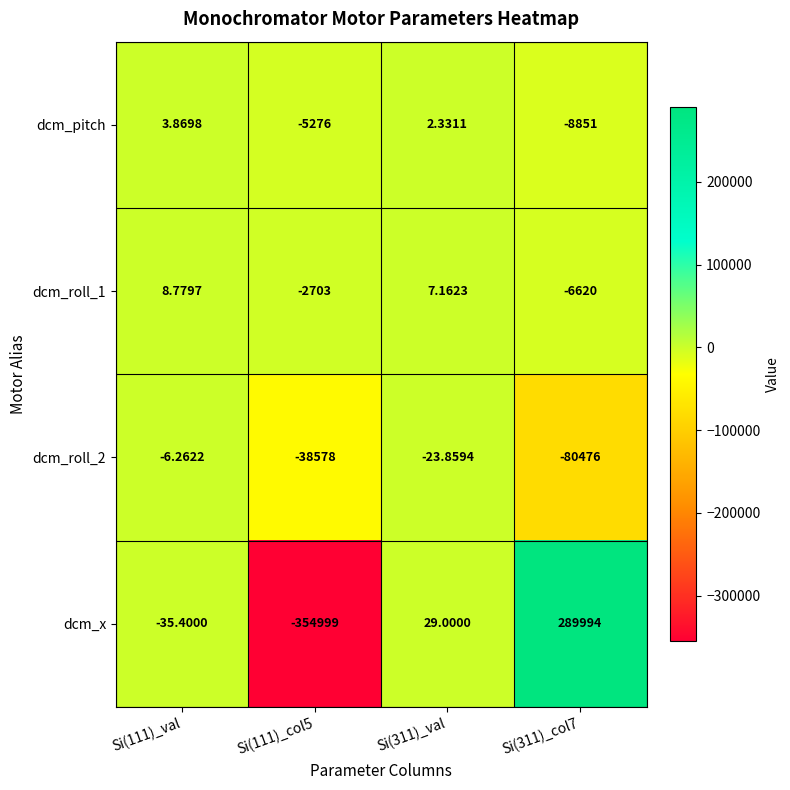

Between Si(311)_val and Si(311)_col7, which series saw the biggest shift?

dcm_x